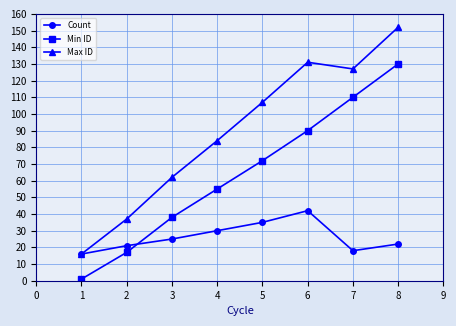

How many categories are shown in the chart?

8